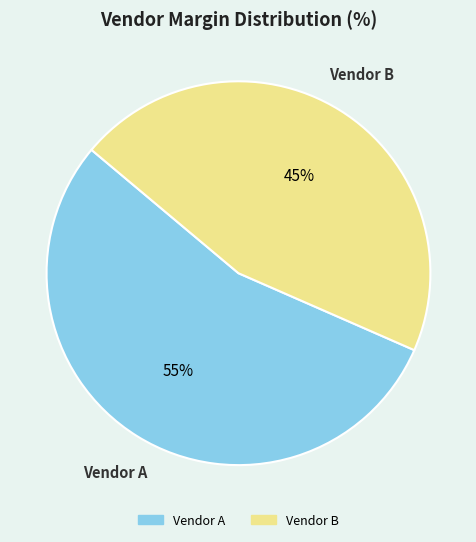

Do Vendor A and Vendor B together represent more than half of the pie?

Yes